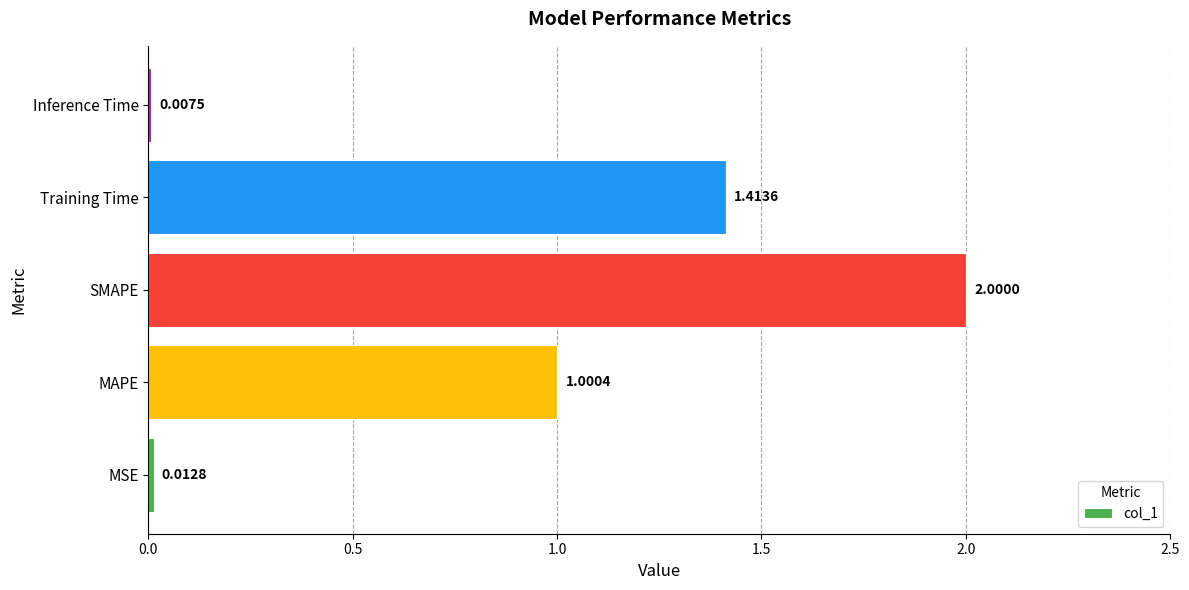

Rank the categories by value from lowest to highest.

Inference Time, MSE, MAPE, Training Time, SMAPE